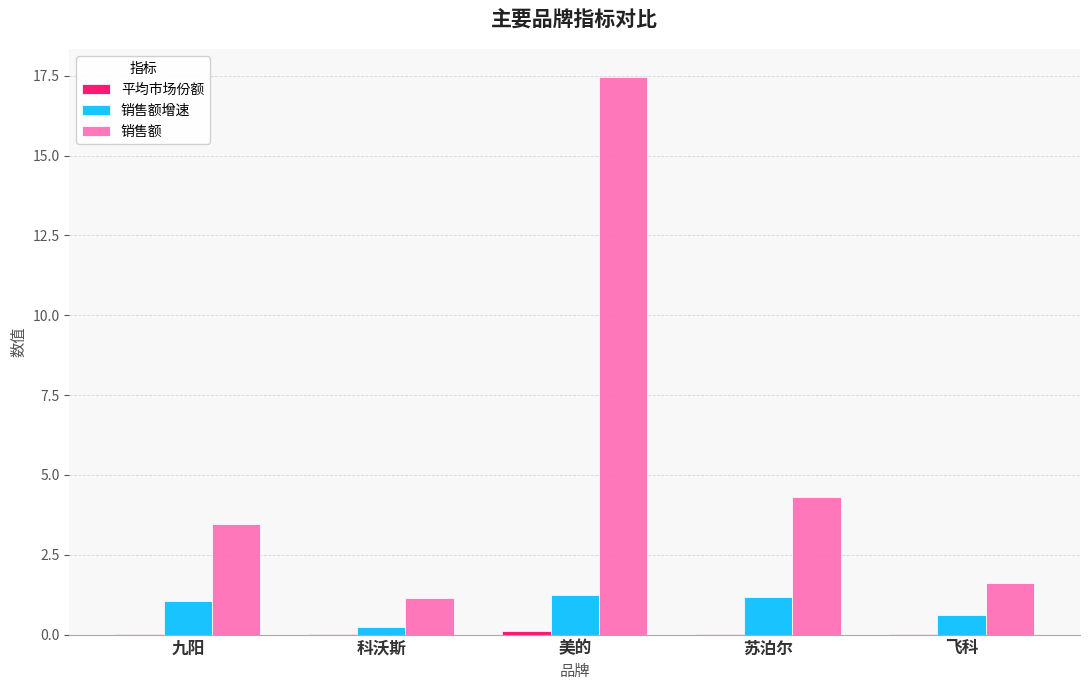

What is the maximum value for 销售额增速?

1.2